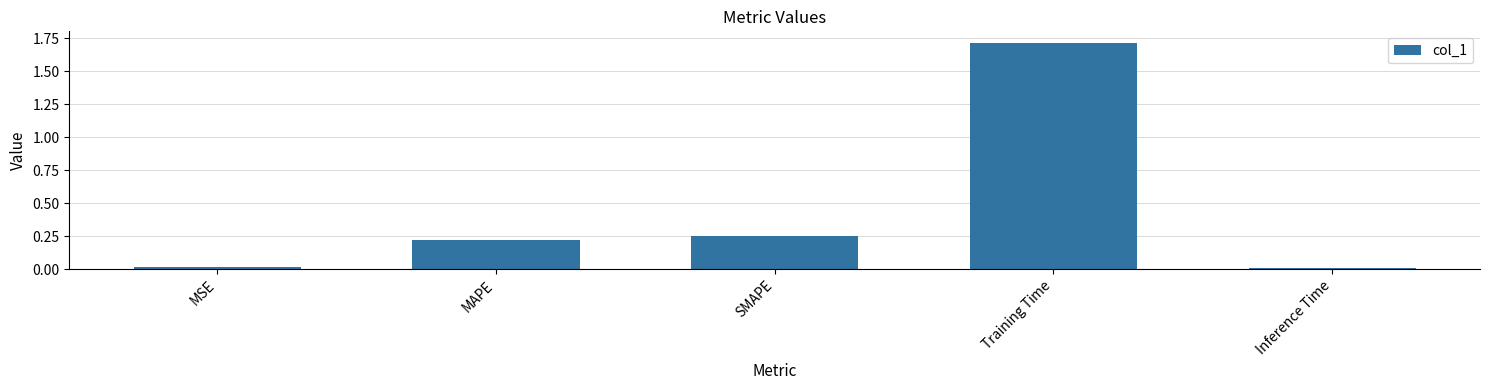

What position from the right is MSE?

5